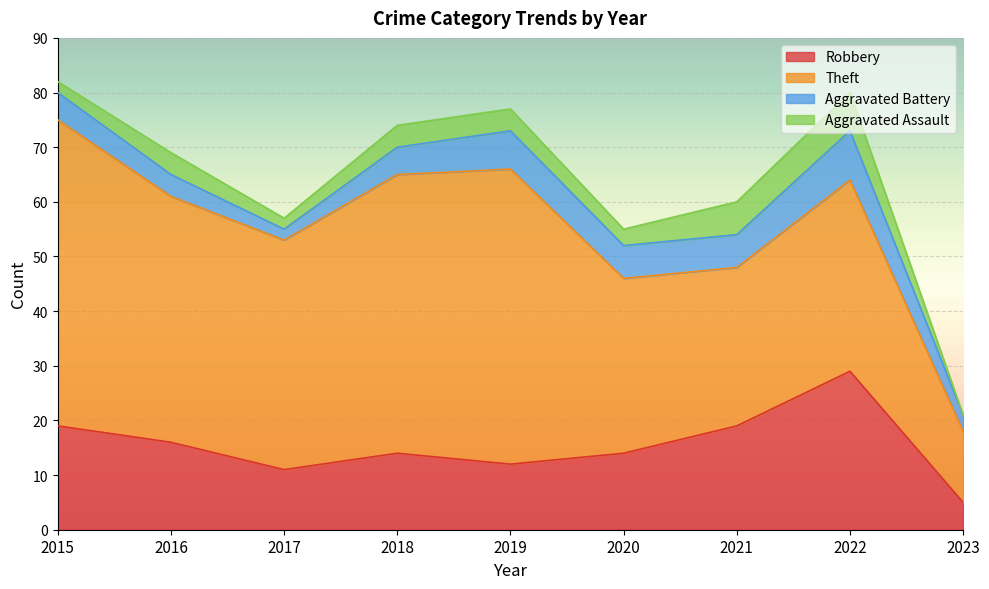

What is the maximum value for Theft?

56